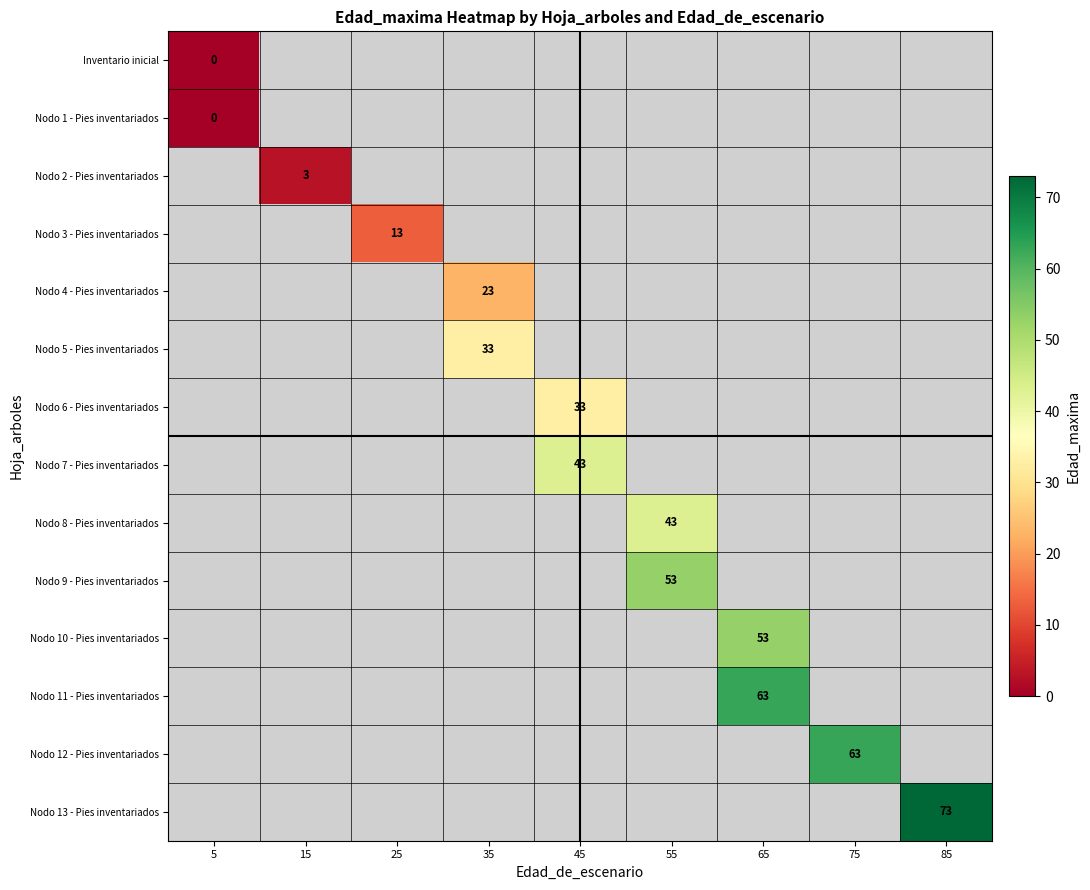

What is the maximum value for Nodo 8 - Pies inventariados?

43